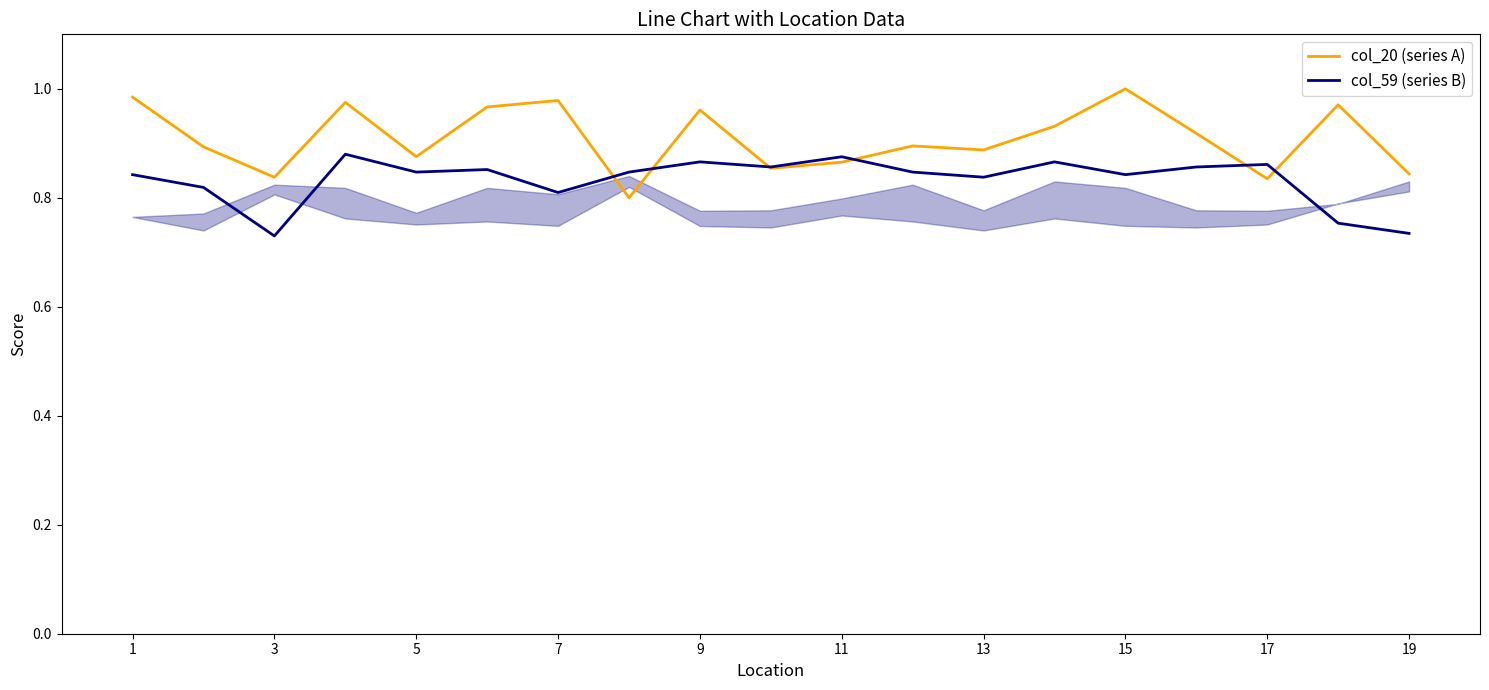

Is the value of col_20 (series A) at 13 greater than the value of col_59 (series B) at 17?

Yes